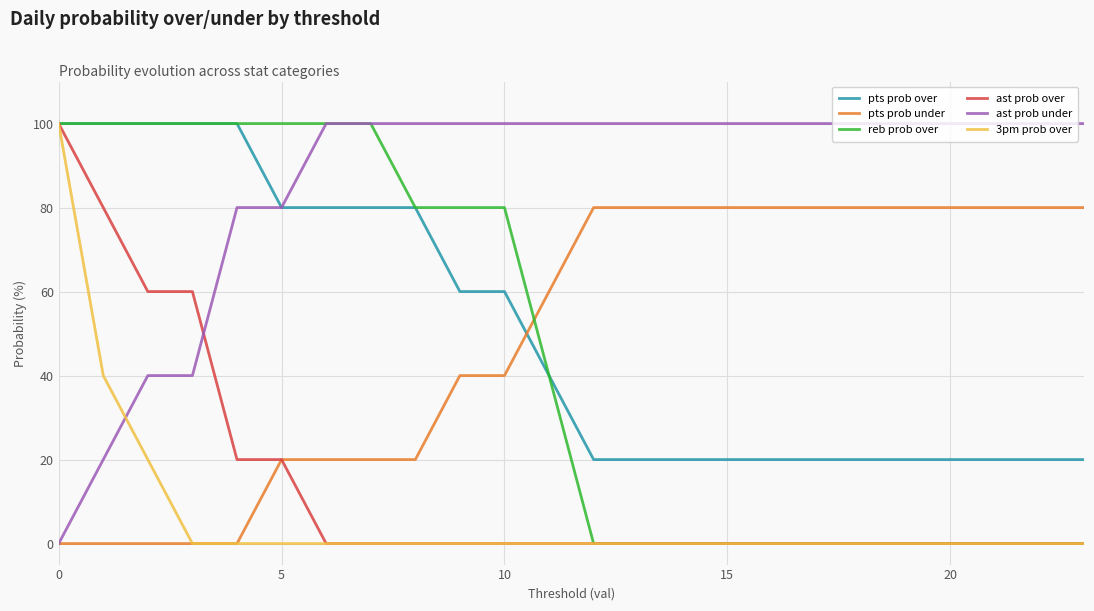

What are all the series names shown in the legend?

pts prob over, pts prob under, reb prob over, ast prob over, ast prob under, 3pm prob over